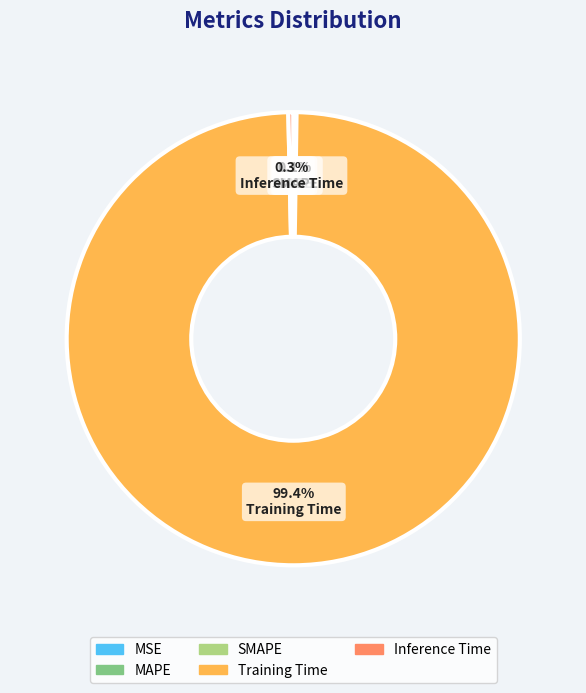

What percentage is NOT represented by Inference Time?

99.7%